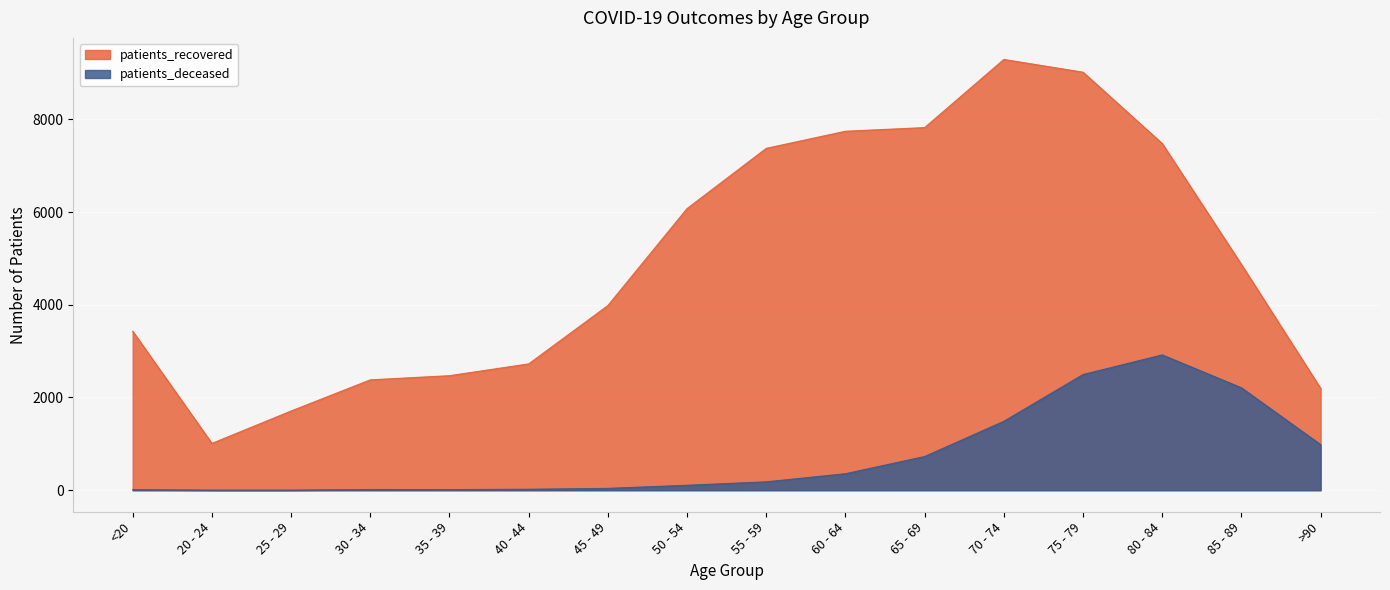

Reading left to right, what are all the values shown in this chart?

patients_deceased: <20=12	20 - 24=3	25 - 29=3	30 - 34=15	35 - 39=13	40 - 44=21	45 - 49=40	50 - 54=107	55 - 59=181	60 - 64=356	65 - 69=727	70 - 74=1487	75 - 79=2496	80 - 84=2919	85 - 89=2210	>90=984
patients_recovered: <20=3430	20 - 24=1010	25 - 29=1709	30 - 34=2381	35 - 39=2471	40 - 44=2725	45 - 49=3984	50 - 54=6076	55 - 59=7375	60 - 64=7744	65 - 69=7823	70 - 74=9293	75 - 79=9018	80 - 84=7479	85 - 89=4870	>90=2197